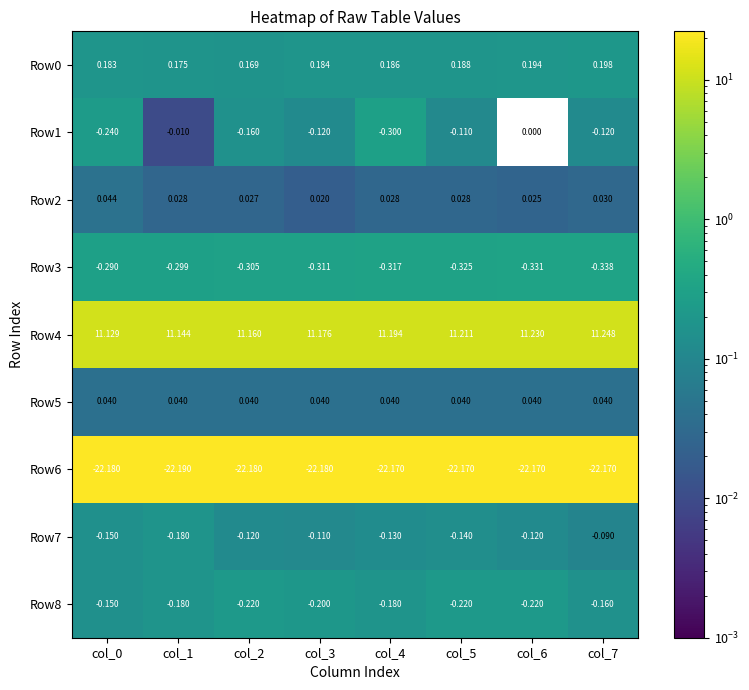

What is the greatest value displayed?

11.2